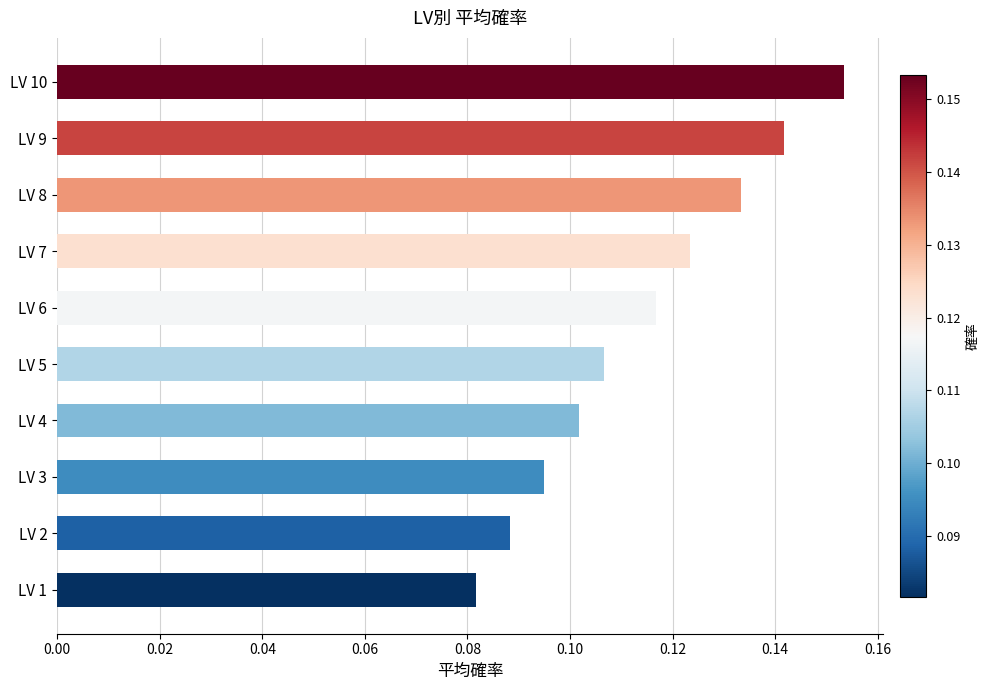

Where is the data nearest to the value 0?

LV 1